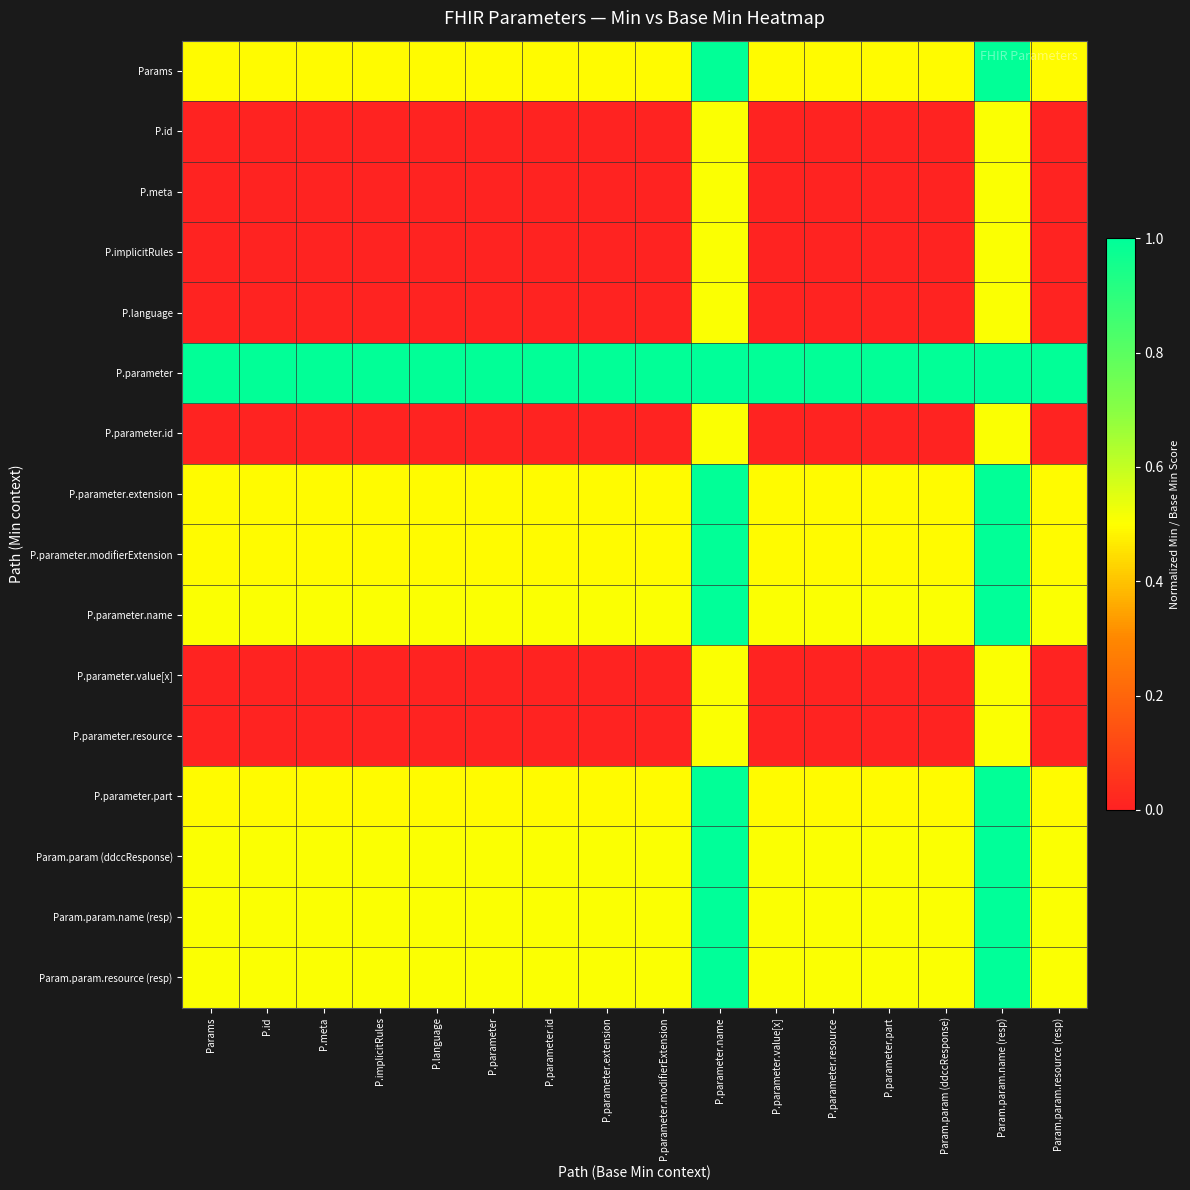

At P.language, list the series in order from largest to smallest.

P.parameter, P.parameter.name, Param.param (ddccResponse), Param.param.name (resp), Param.param.resource (resp), Params, P.parameter.extension, P.parameter.modifierExtension, P.parameter.part, P.id, P.meta, P.implicitRules, P.language, P.parameter.id, P.parameter.value[x], P.parameter.resource